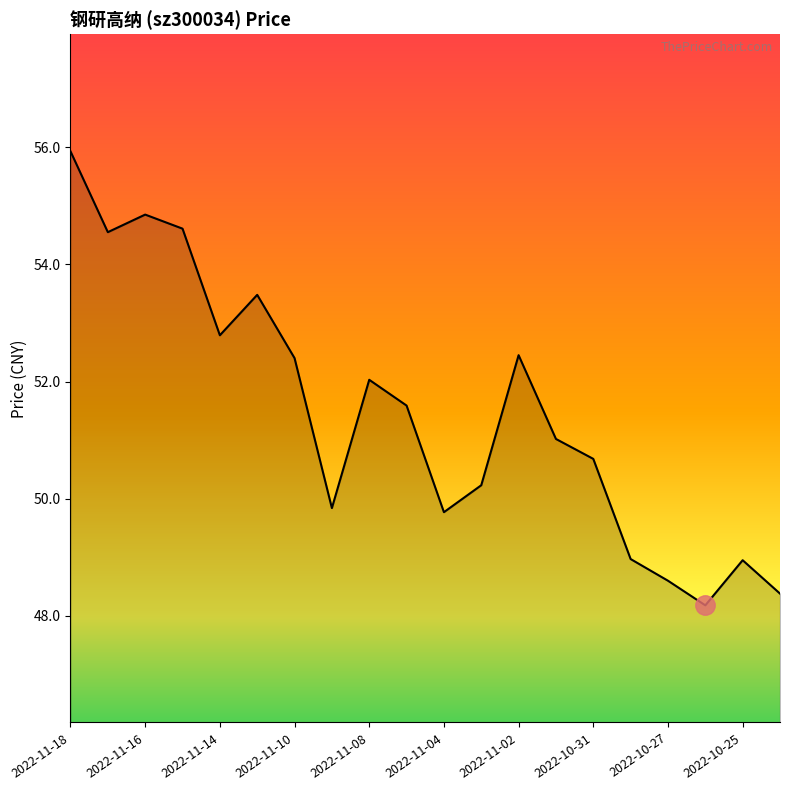

What is the maximum value shown in the chart?

55.9